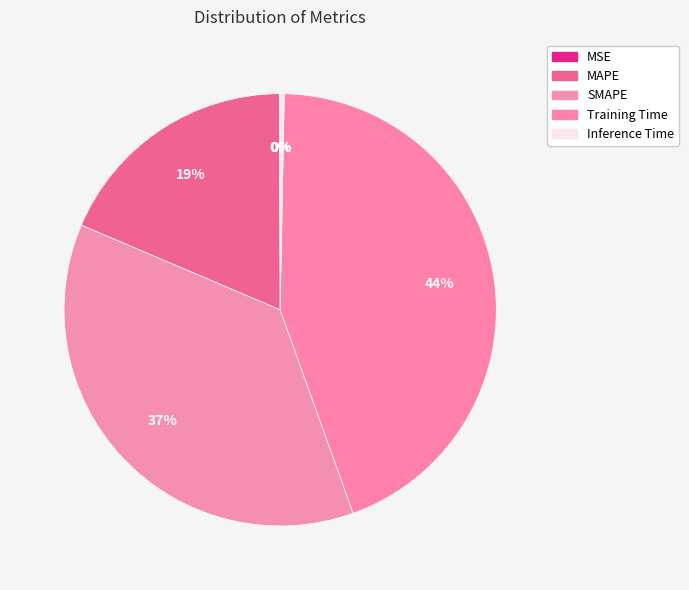

Which has a higher value, Training Time or MAPE?

Training Time